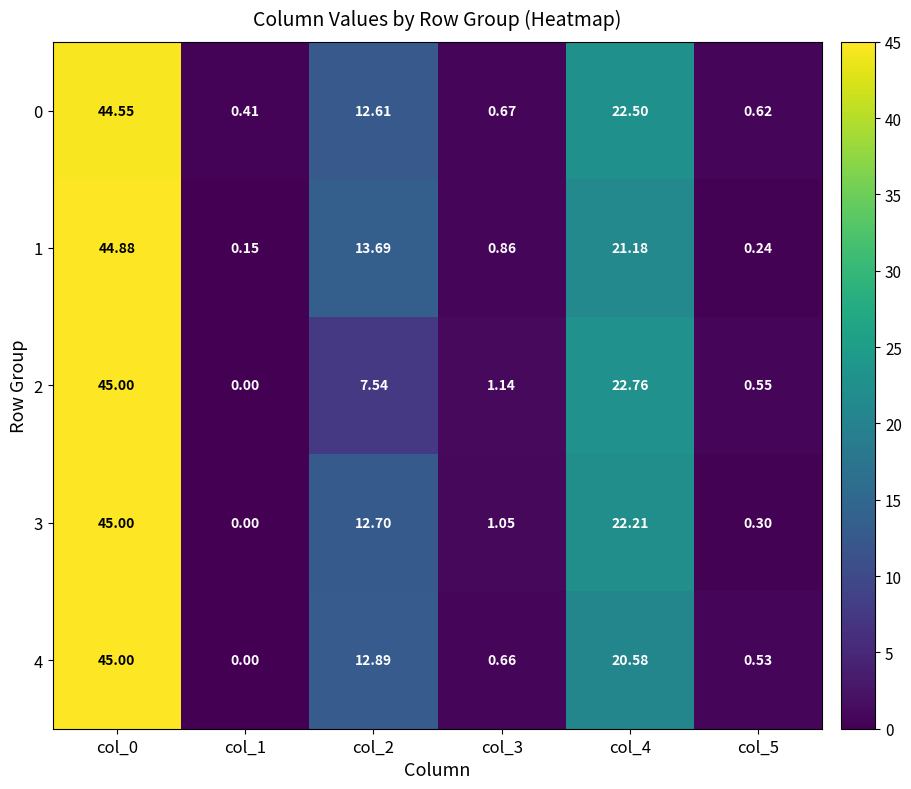

Is the value of 1 at col_1 greater than the value of 0 at col_5?

No